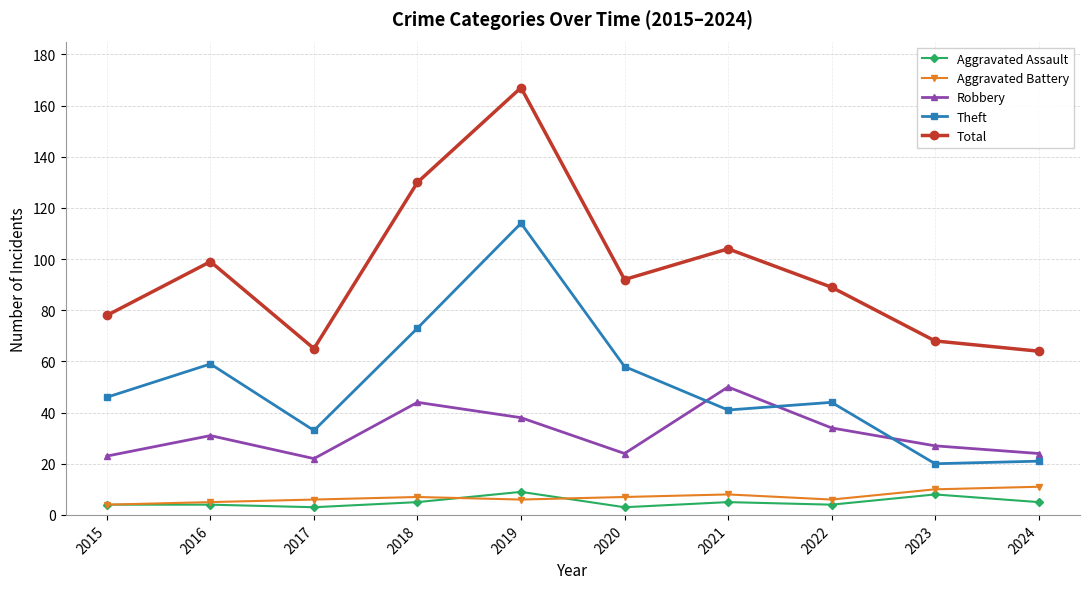

At how many categories does at least one series exceed 15?

10